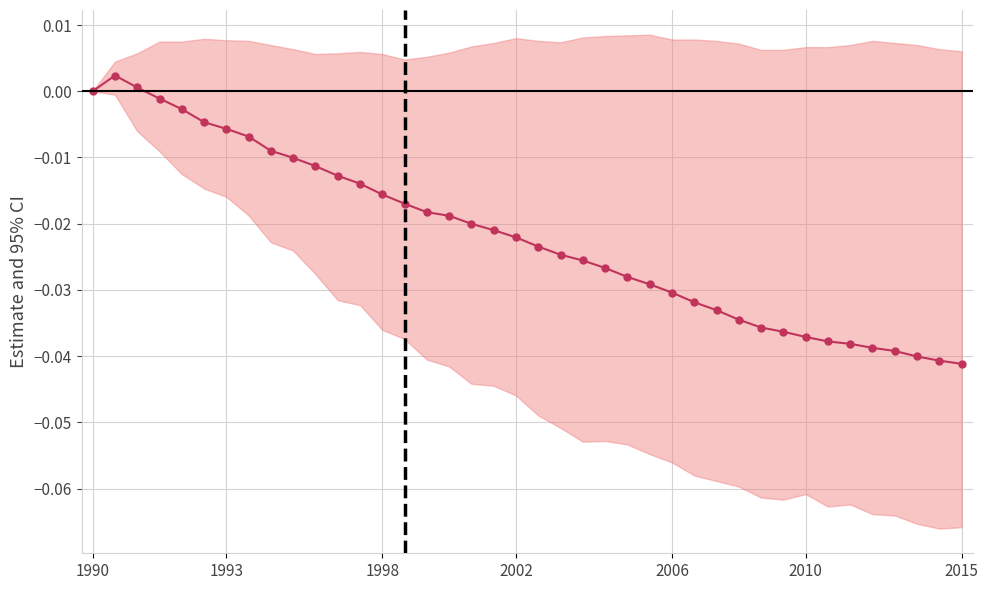

What position from the left is 18?

19